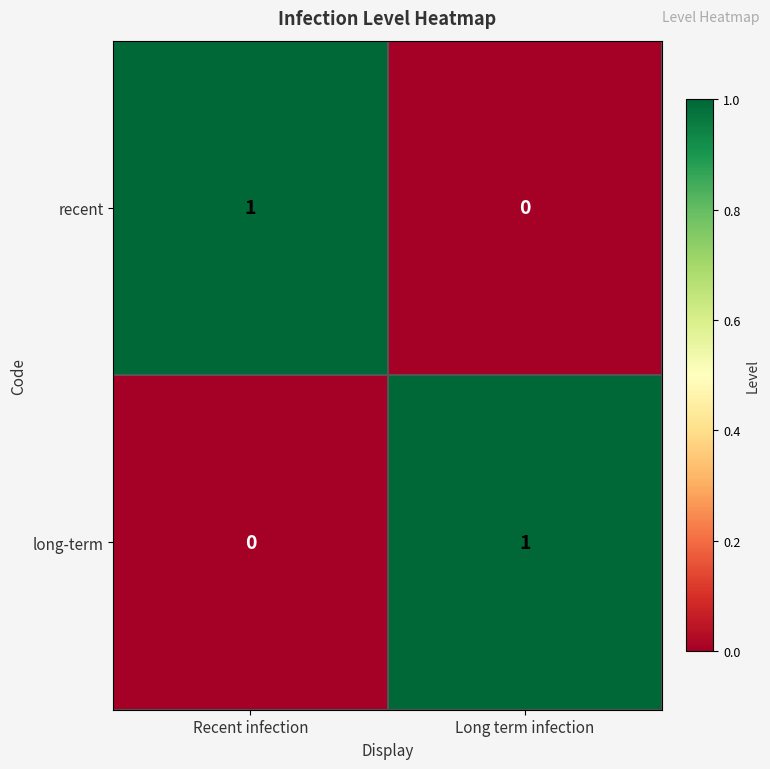

Count the number of categories in the chart.

2